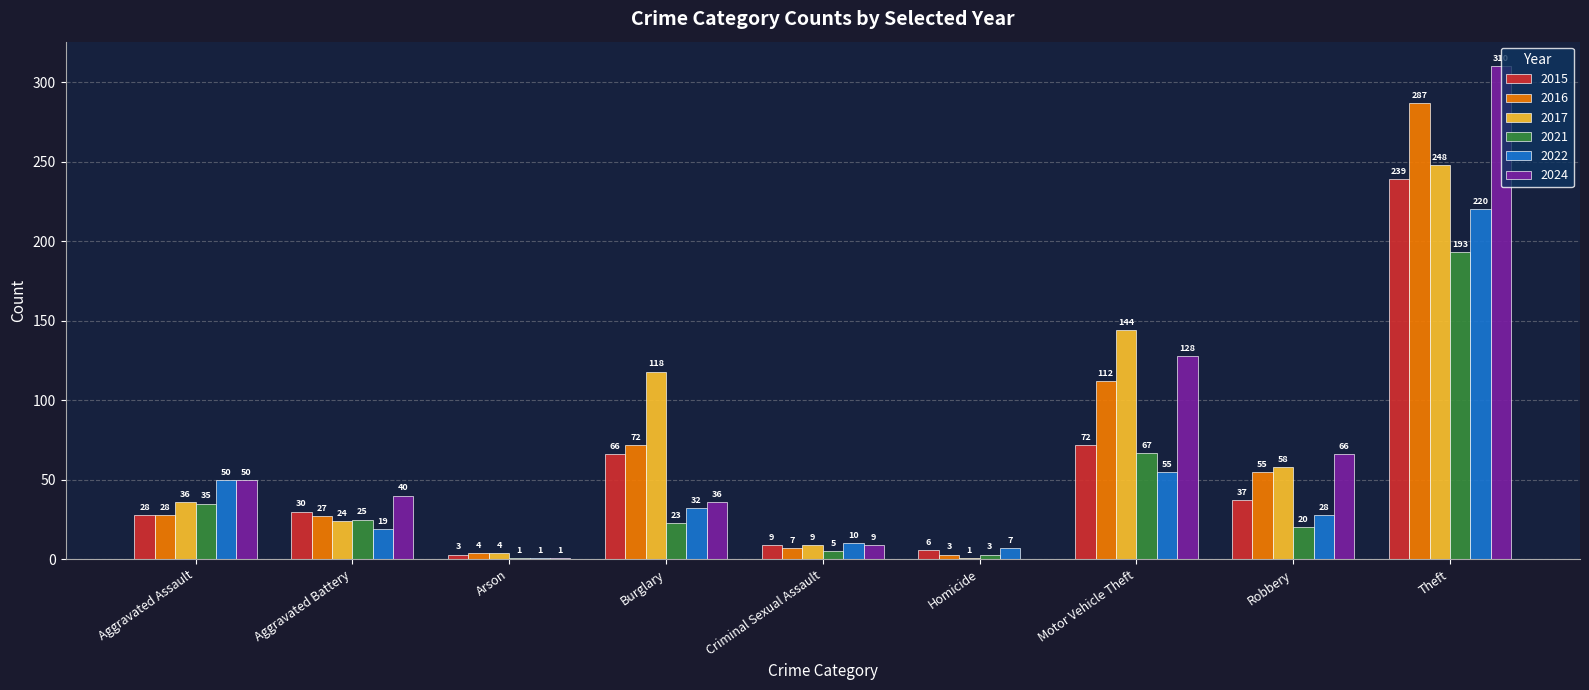

What is the sum of the 2021 values at Aggravated Battery and Theft?

218